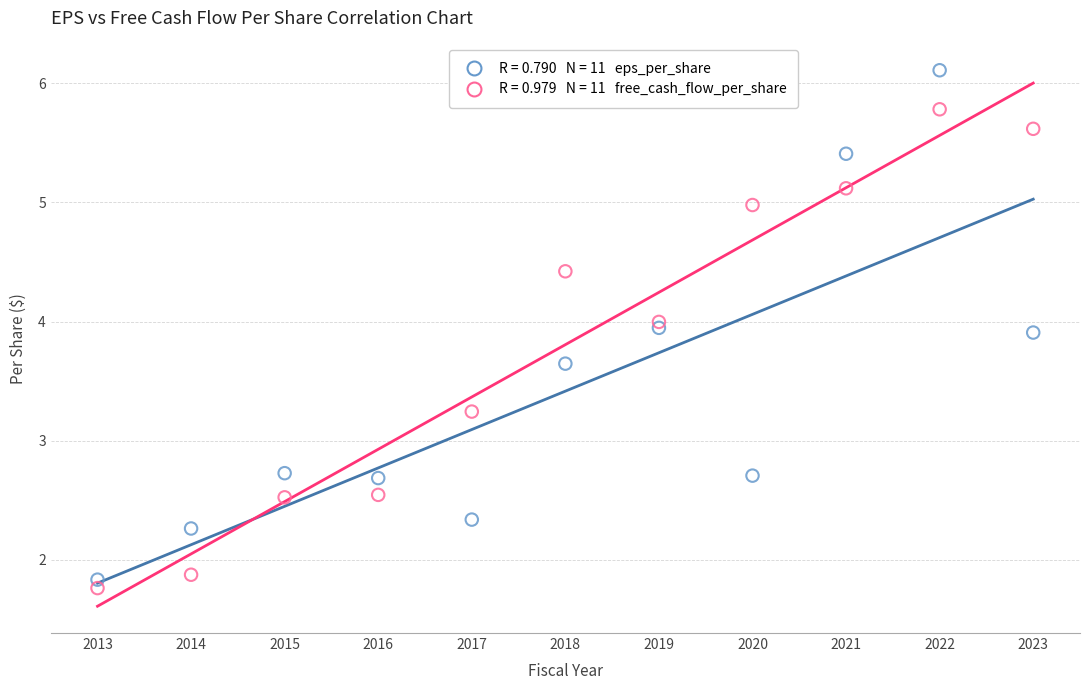

Across all data points, what is the range of Y values (max minus min)?

4.3